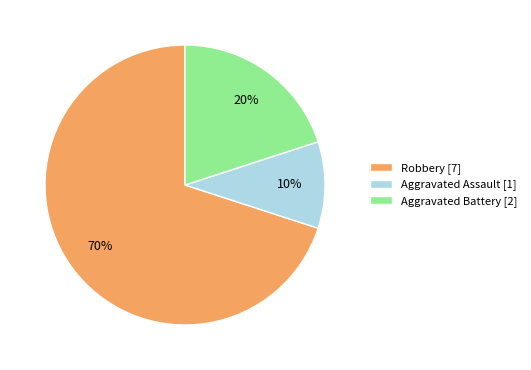

Which slice represents more than half of the pie?

Robbery